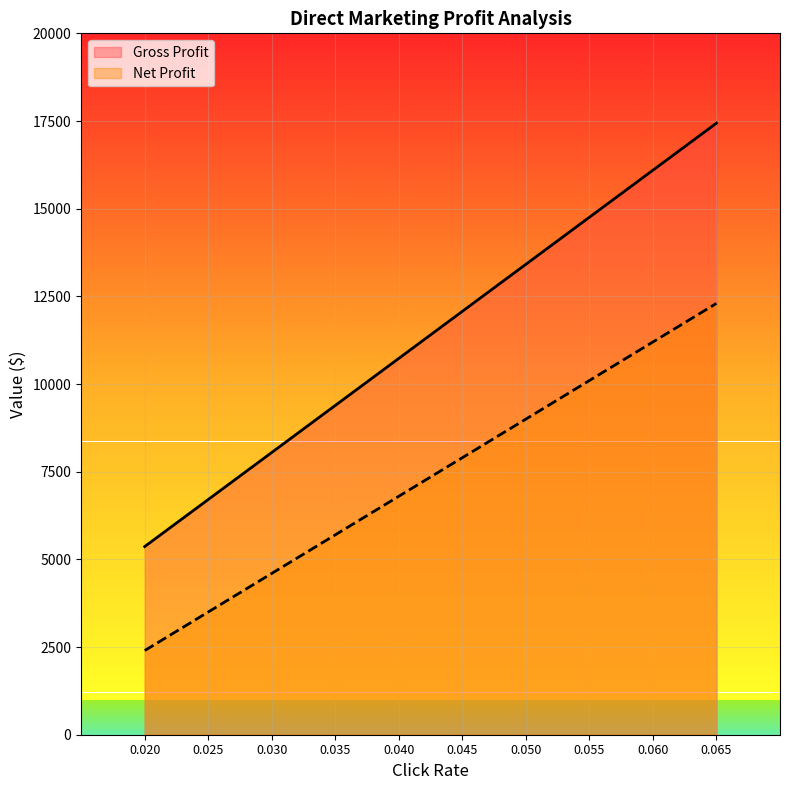

Reading right to left, extract all data points from this chart.

Gross Profit: 0.065=17439.0	0.060=16097.6	0.055=14756.1	0.050=13414.6	0.045=12073.2	0.040=10731.7	0.035=9390.2	0.030=8048.8	0.025=6707.3	0.020=5365.9
Net Profit: 0.065=12300.0	0.060=11200.0	0.055=10100.0	0.050=9000.0	0.045=7900.0	0.040=6800.0	0.035=5700.0	0.030=4600.0	0.025=3500.0	0.020=2400.0